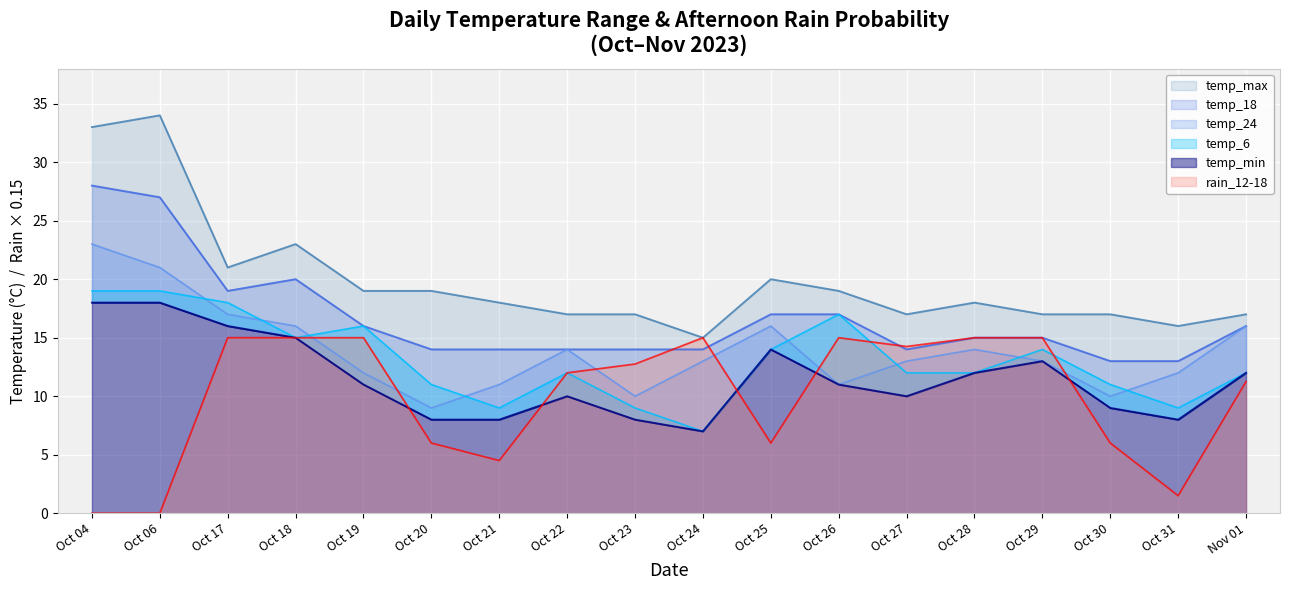

True or false: temp_6 and temp_max intersect in this chart.

False